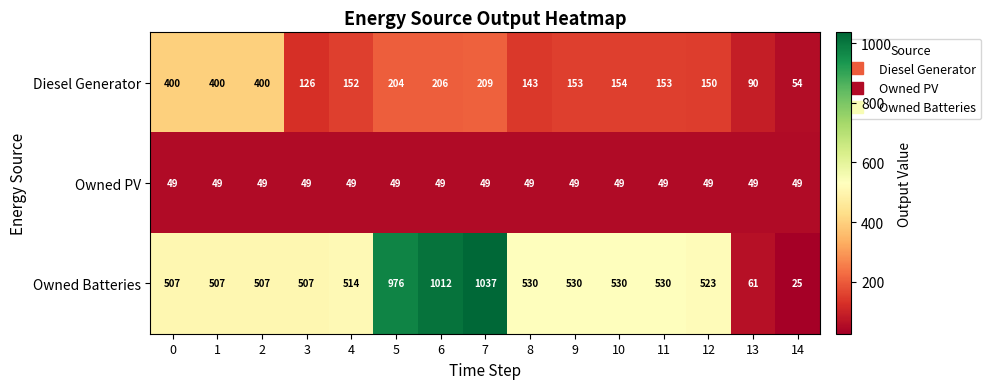

What is the difference between the maximum and minimum values in the Owned Batteries series?

1012